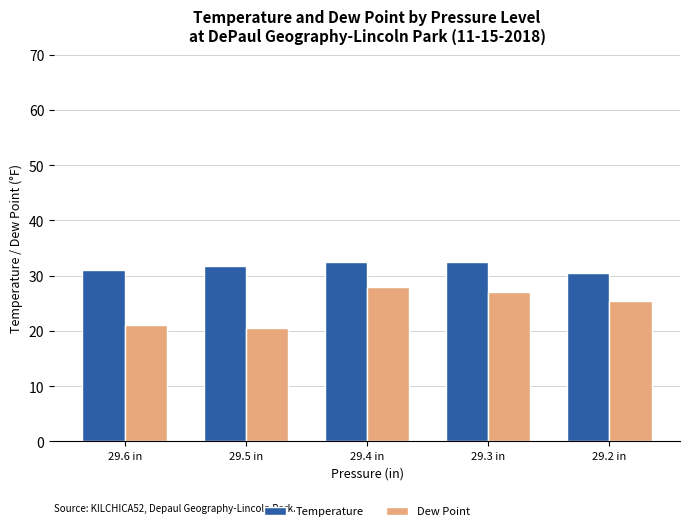

What is the difference between the highest and lowest values at 29.6 in?

10.0